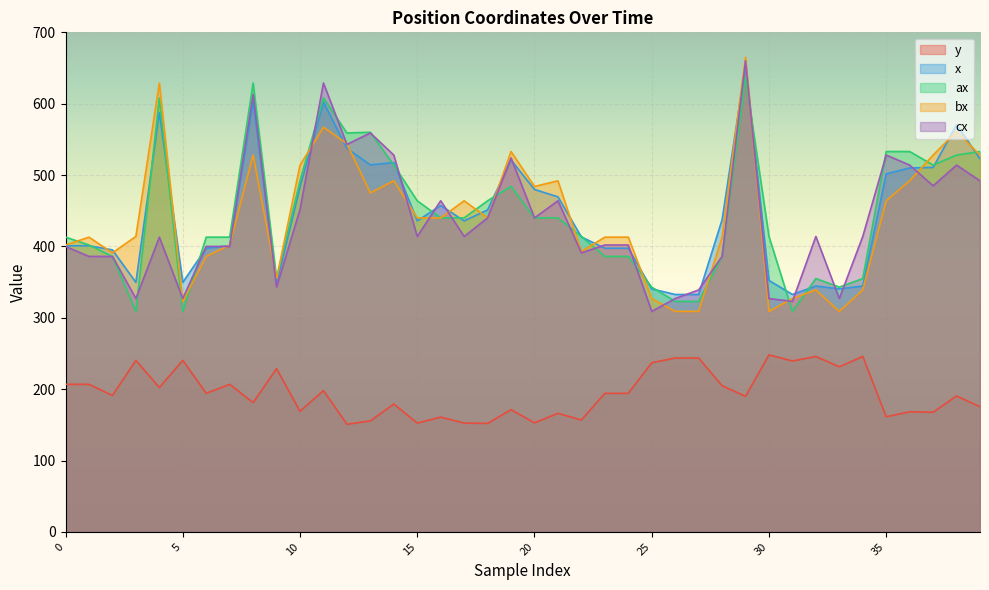

What value does the x series have at 39?

522.8